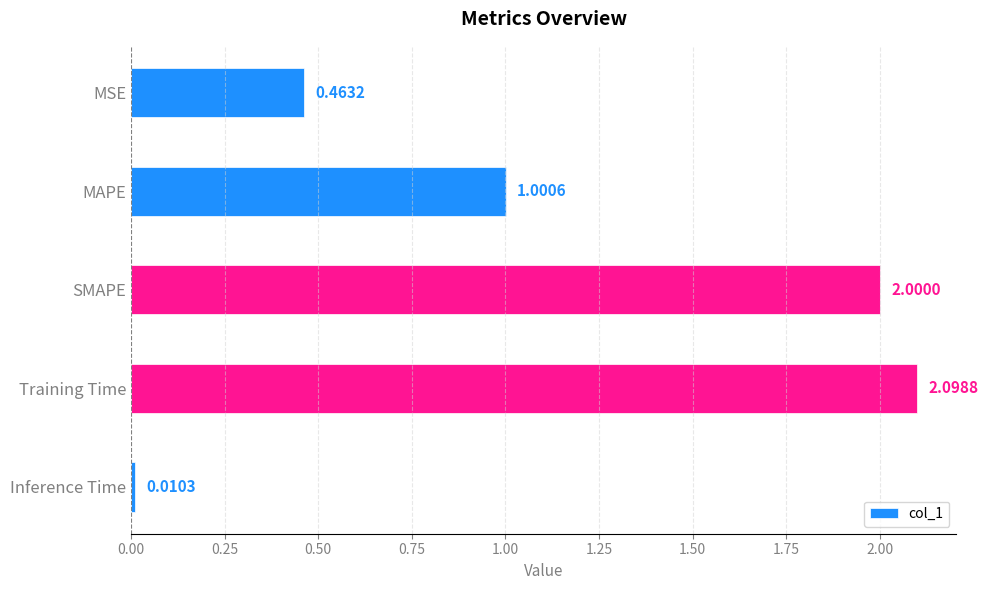

List the labels in order of value, largest first.

Training Time, SMAPE, MAPE, MSE, Inference Time